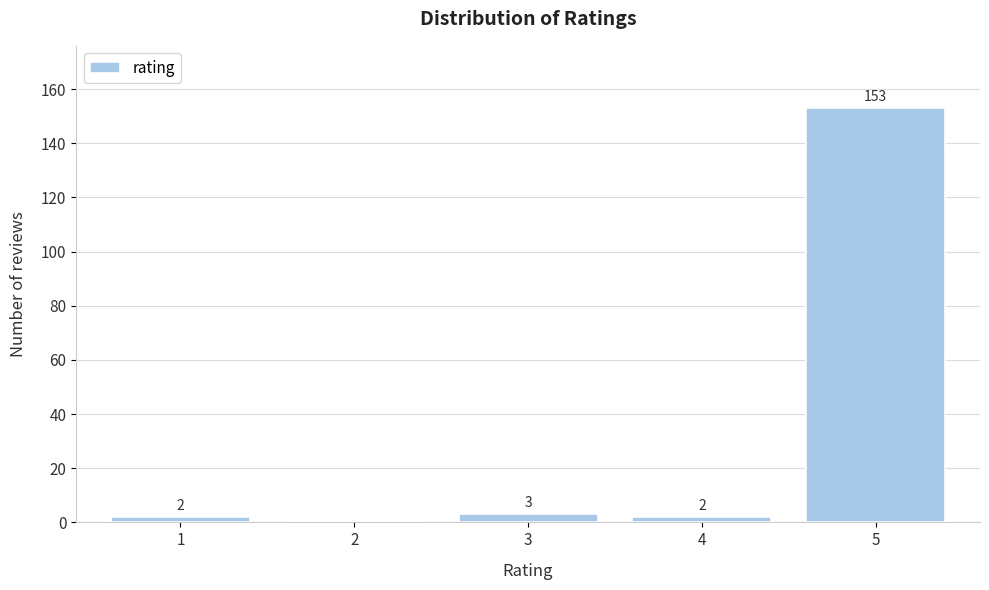

Reading right to left, extract all data points from this chart.

5=153	4=2	3=3	2=0	1=2